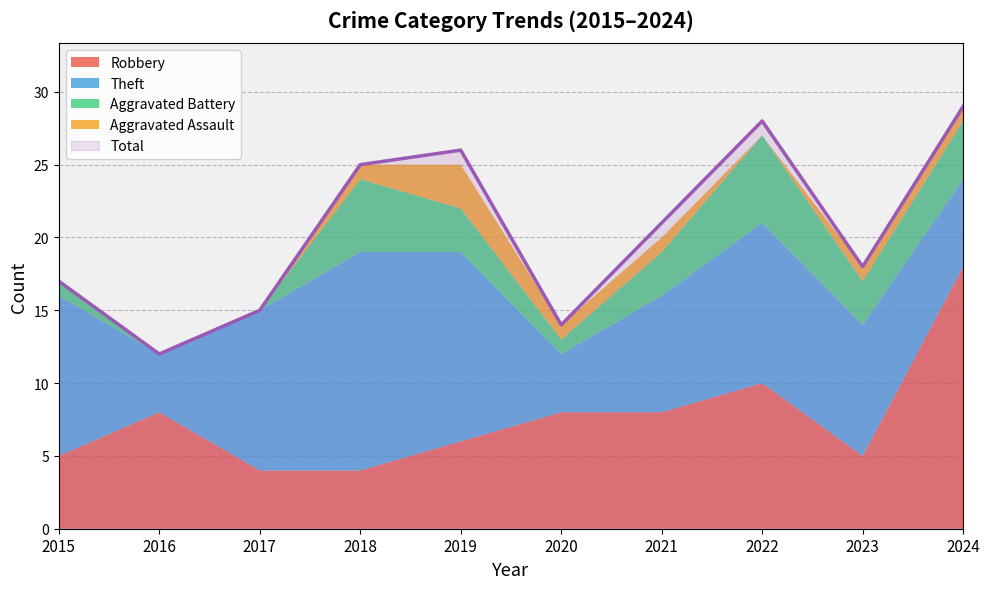

What is the value of the Total point at the 3rd from the left?

15